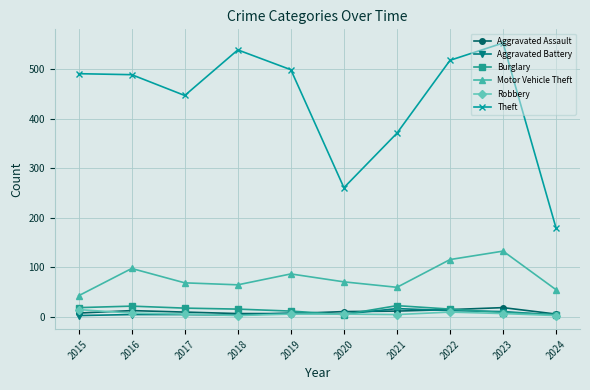

How many data points does each series have?

10